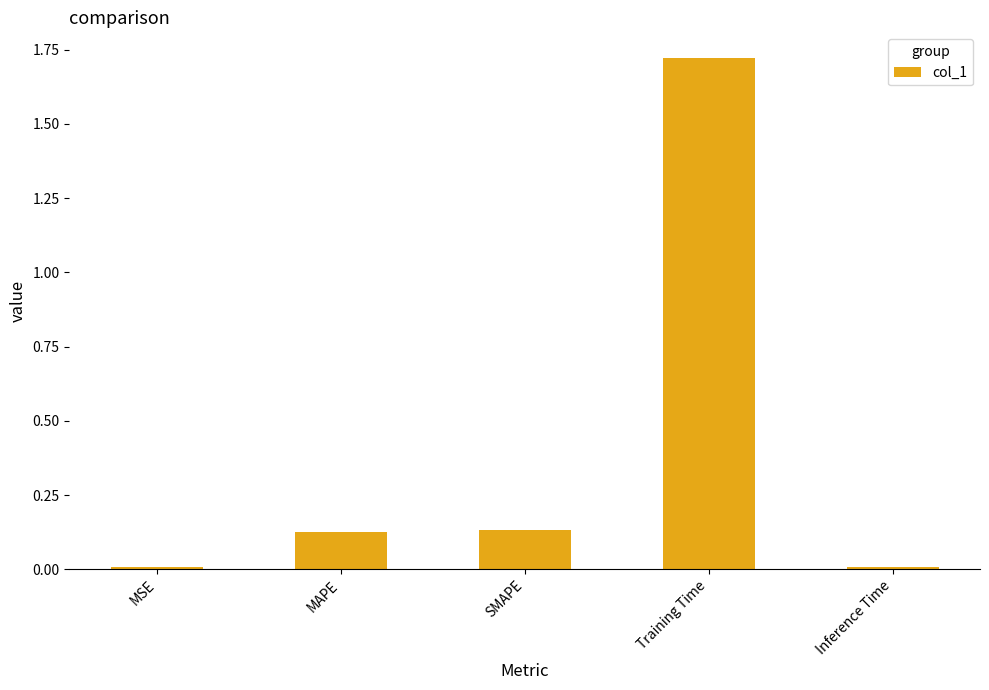

True or false: the data shows 0.0 at MSE.

True